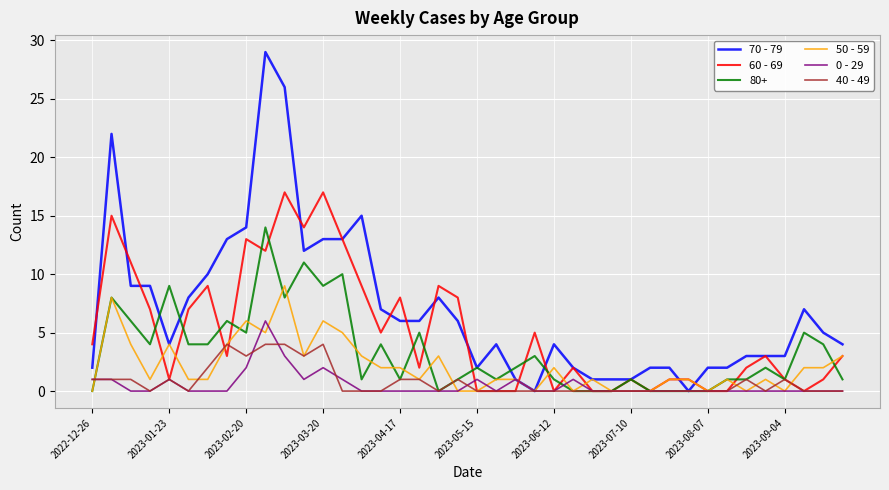

Rank the series by their maximum value, from highest to lowest.

70 - 79, 60 - 69, 80+, 50 - 59, 0 - 29, 40 - 49